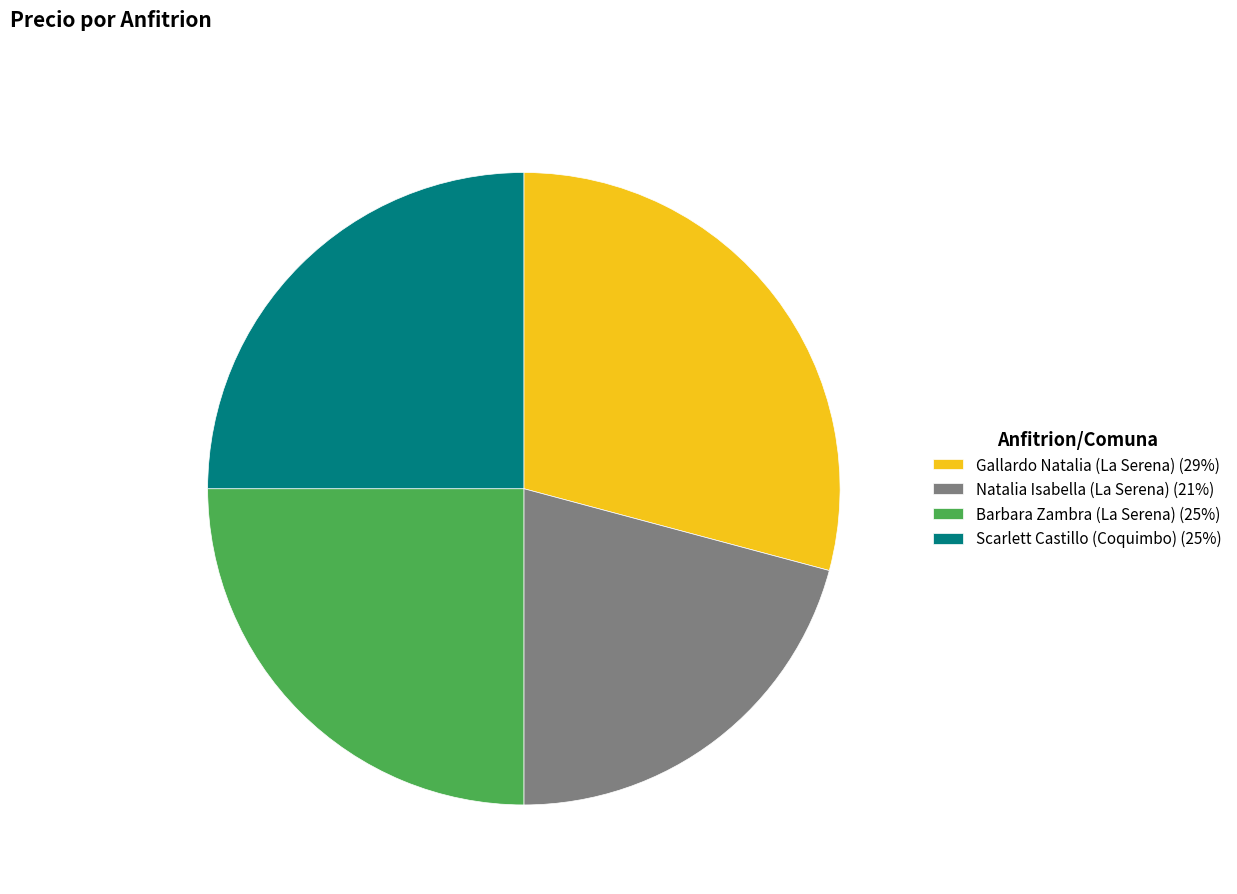

Does Scarlett Castillo (Coquimbo) (25%) represent more than half of the total?

No